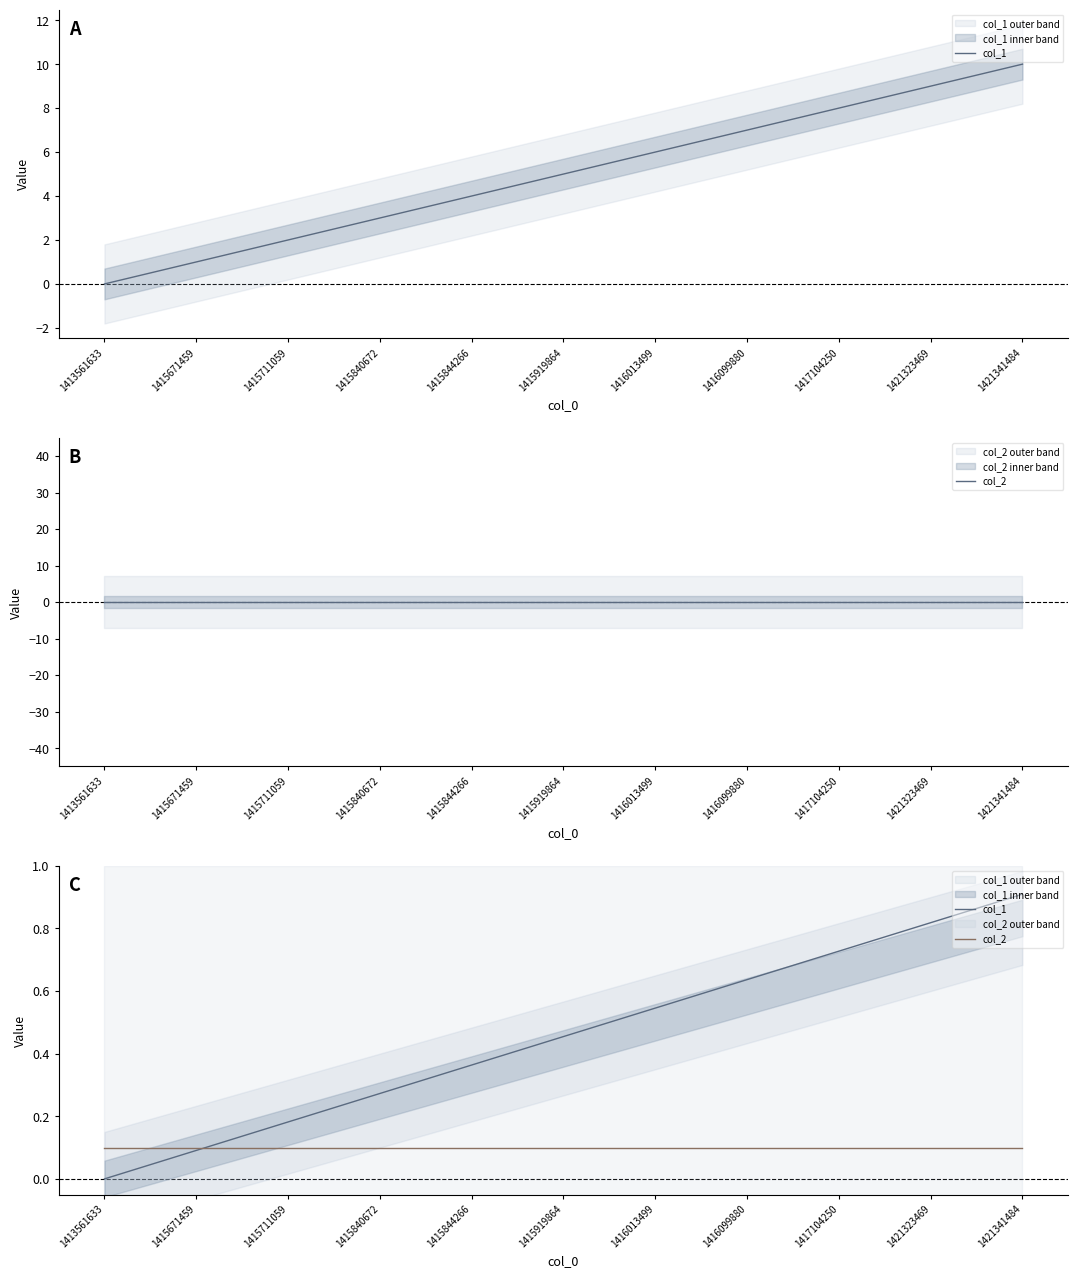

Between 1413561633 and 1416099880, which series saw the biggest shift?

col_1